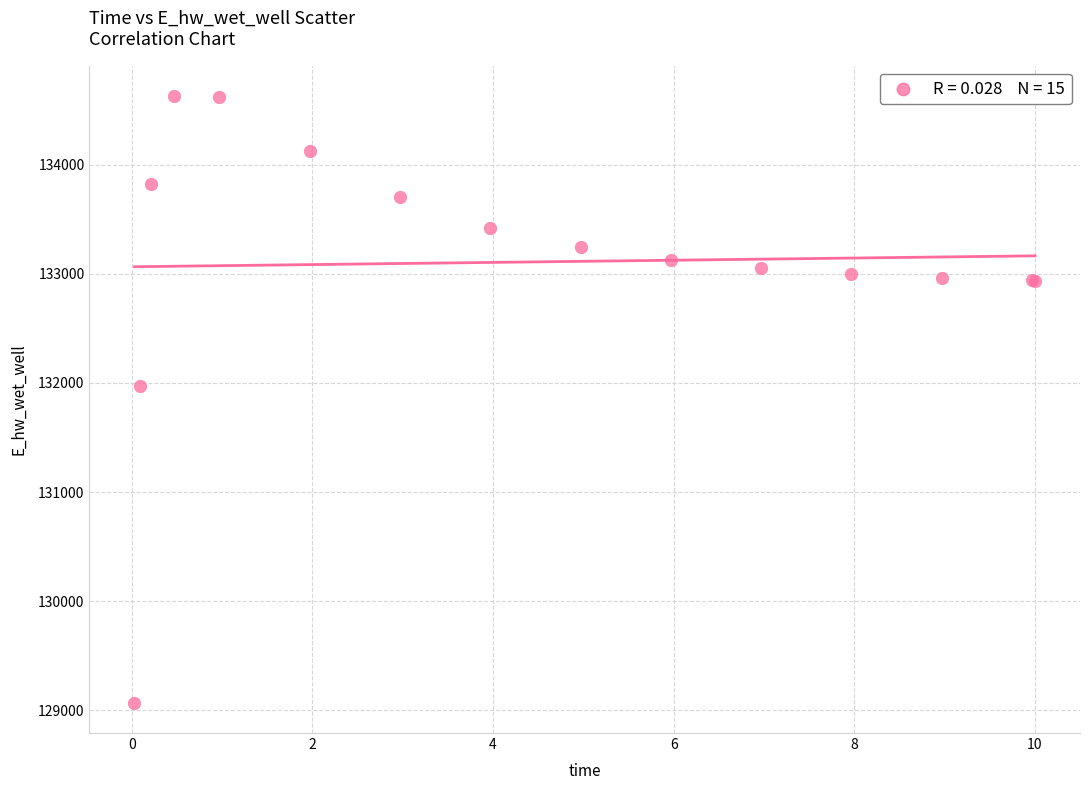

What Y value in the scatter plot is closest to 131849?

131970.1